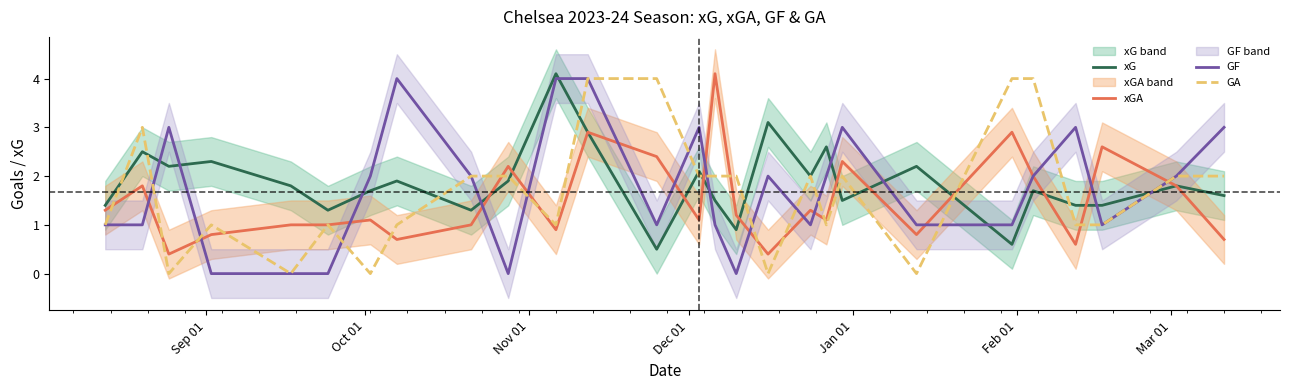

What is the maximum value for xGA?

4.1